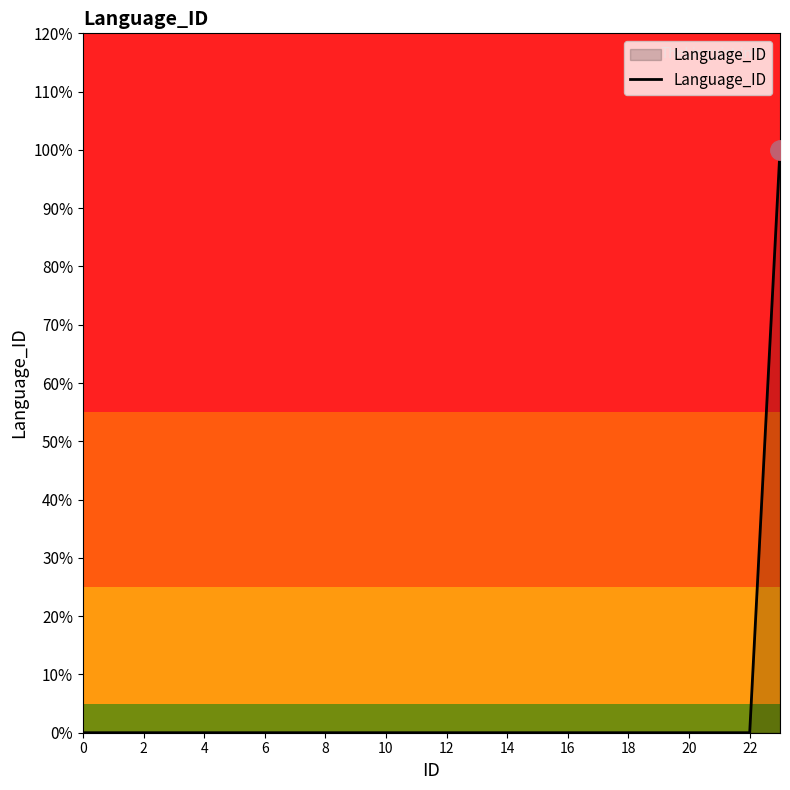

What is the difference between the maximum and minimum values?

1